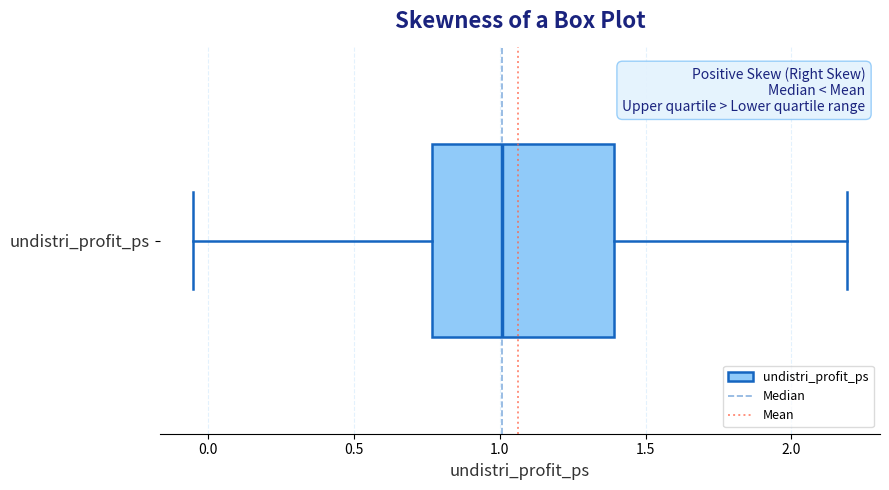

Read this box plot against the x-axis: the position of the median line, the range covered by the box, and the ends of both whiskers. The values are not printed on the chart, so give them approximately, as read against the axis.

median 1.00, box 0.75 to 1.40, whiskers -0.05 to 2.20